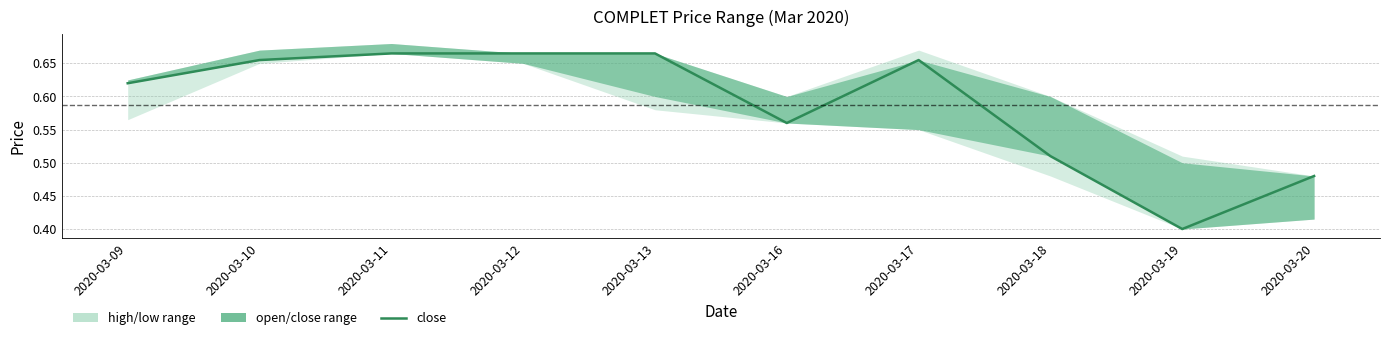

Where is the first local maximum?

2020-03-17